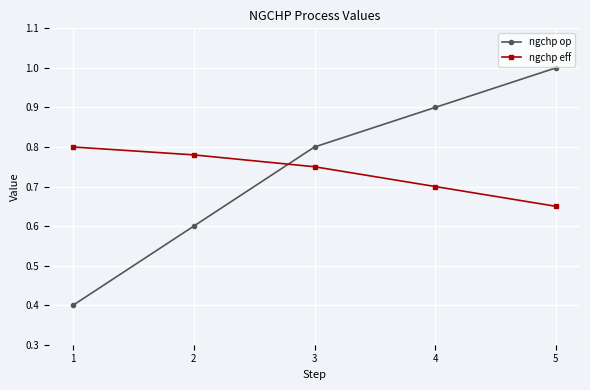

Where is ngchp eff nearest to the value 0?

5